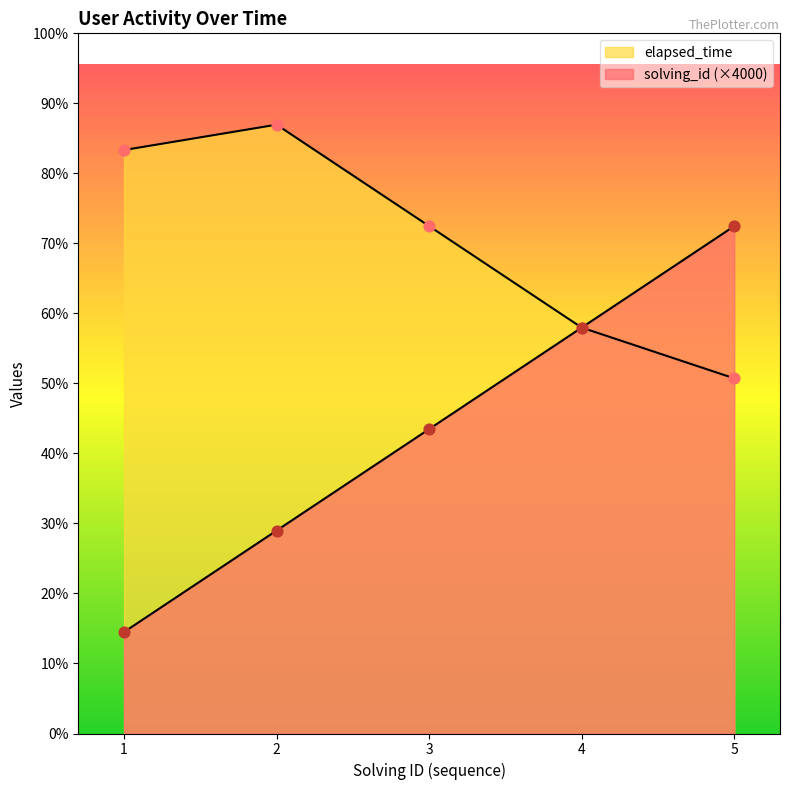

What are all the series names shown in the legend?

solving_id, elapsed_time